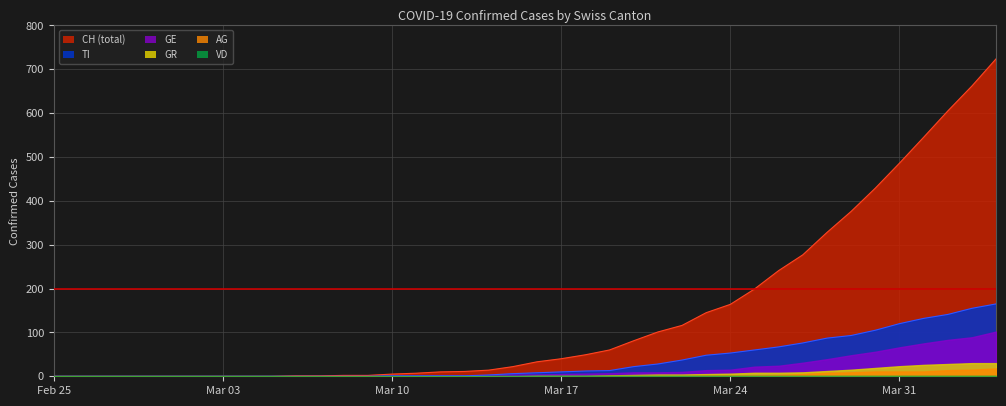

Reading left to right, transcribe all the data shown in this chart.

CH: 0	0	0	0	0	0	0	0	0	0	1	1	2	2	5	7	10	11	14	22	33	40	49	60	81	101	116	145	164	199	241	277	328	376	429	486	545	605	662	724
GE: 0	0	0	0	0	0	0	0	0	0	0	0	0	0	1	1	2	2	2	4	4	5	6	7	9	9	10	14	15	22	24	31	39	48	56	66	75	83	89	102
VD: 0	0	0	0	0	0	0	0	0	0	0	0	0	0	0	0	0	0	0	0	0	0	0	0	0	0	0	0	0	0	0	0	0	0	0	0	0	0	0	0
TI: 0	0	0	0	0	0	0	0	0	0	0	0	0	0	1	1	1	1	3	6	8	10	12	13	22	28	37	48	53	60	67	76	87	93	105	120	132	141	155	165
AG: 0	0	0	0	0	0	0	0	0	0	0	0	0	0	0	0	0	0	0	0	0	0	0	1	1	1	1	2	2	2	3	5	8	9	11	11	11	14	15	18
GR: 0	0	0	0	0	0	0	0	0	0	0	0	0	0	0	0	0	0	0	0	1	1	1	2	3	4	4	5	6	8	8	9	12	15	19	23	26	28	30	30